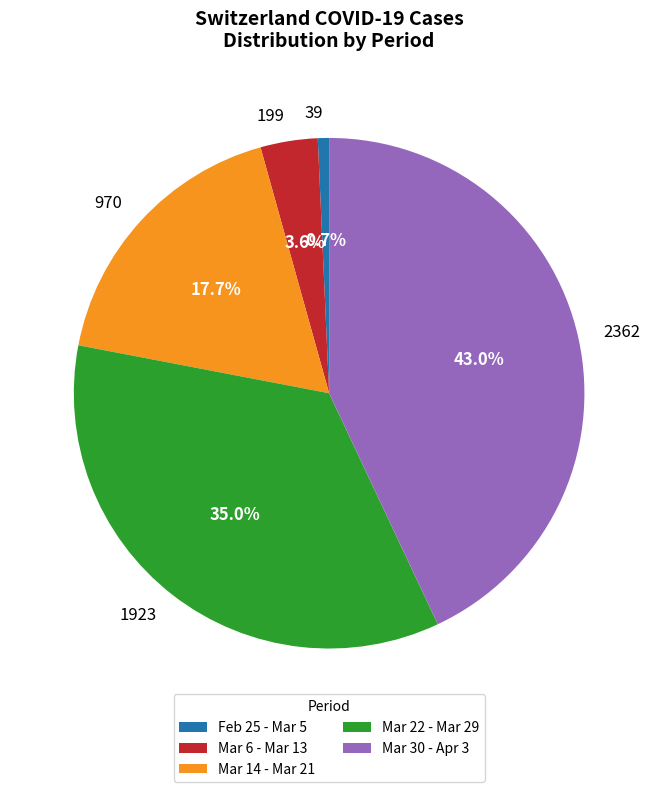

What percentage do 199 and 39 together represent?

4.3%